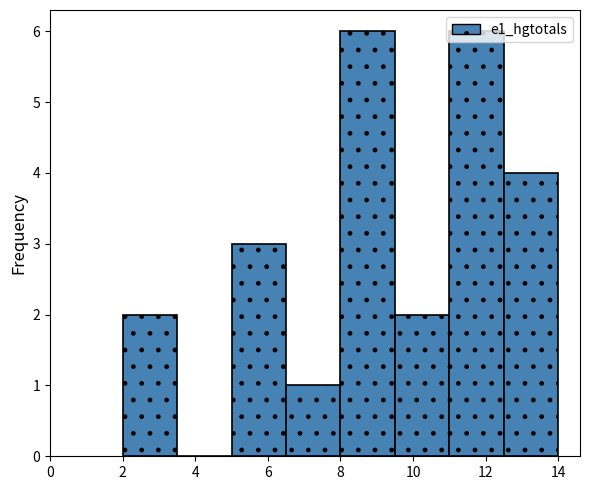

Reading left to right, transcribe this chart: for each bar, give the range it covers on the x-axis and its height. Neither the bar edges nor the heights are printed on the chart, so give them approximately, as read against the axes.

2.0 to 3.5: 2
3.5 to 5.0: 0
5.0 to 6.5: 3
6.5 to 8.0: 1
8.0 to 9.5: 6
9.5 to 11.0: 2
11.0 to 12.5: 6
12.5 to 14.0: 4